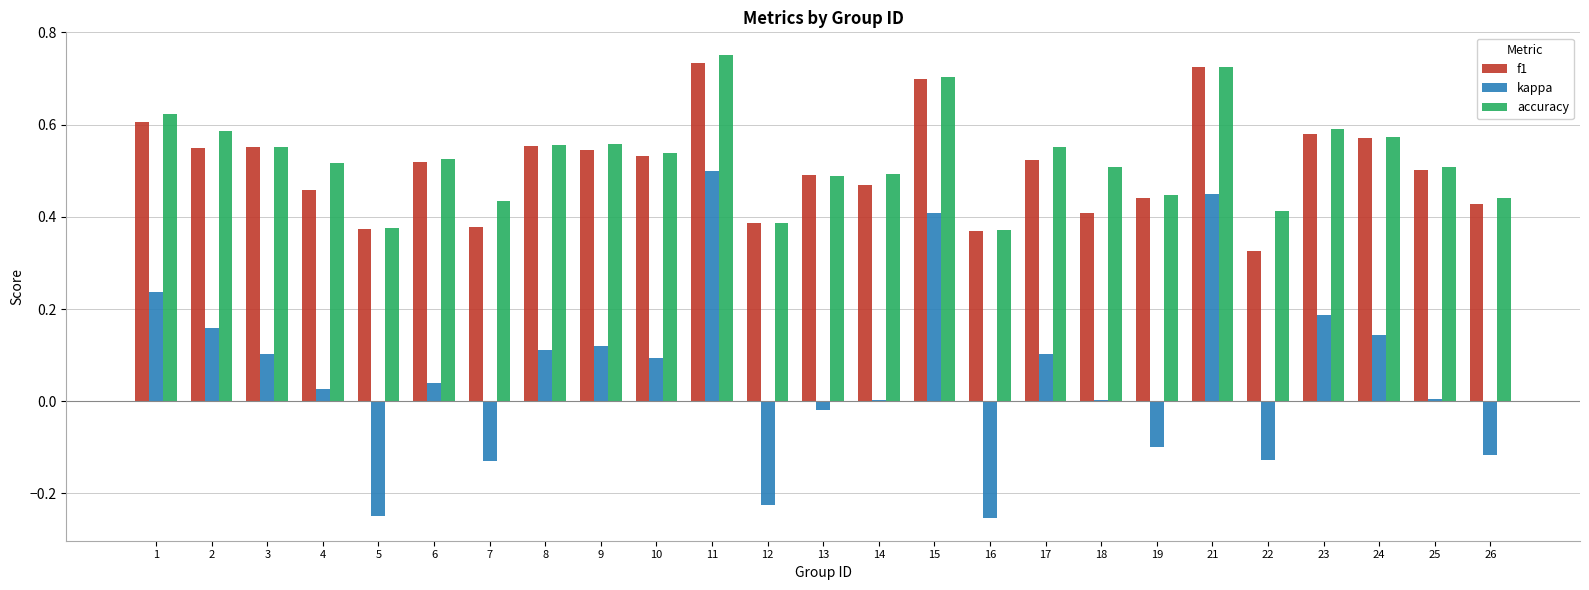

Which series has the largest total across all categories?

accuracy